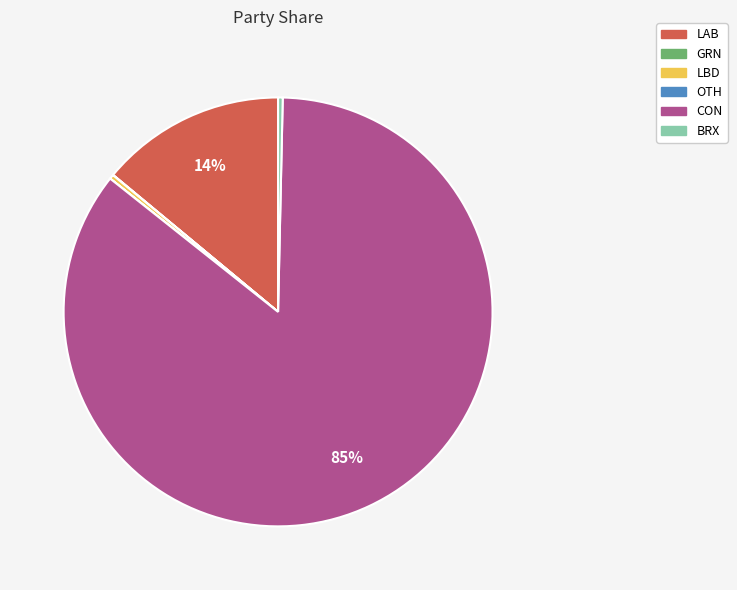

What is the largest slice in the pie chart?

CON